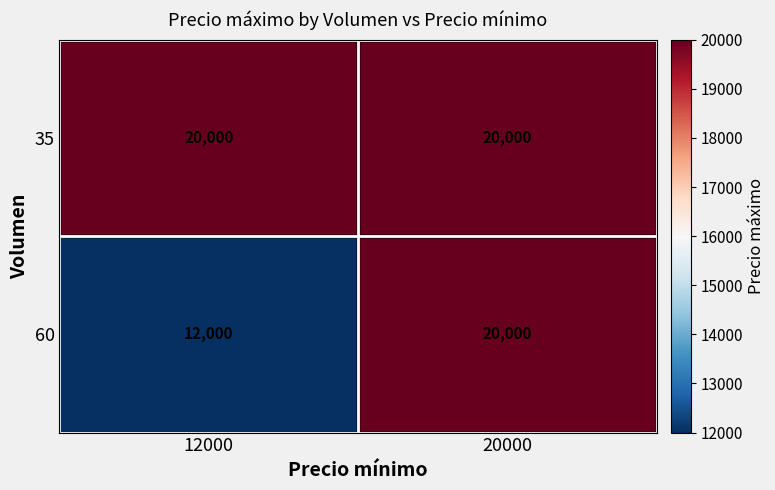

What is the sum of the 60 values at 12000 and 20000?

32000